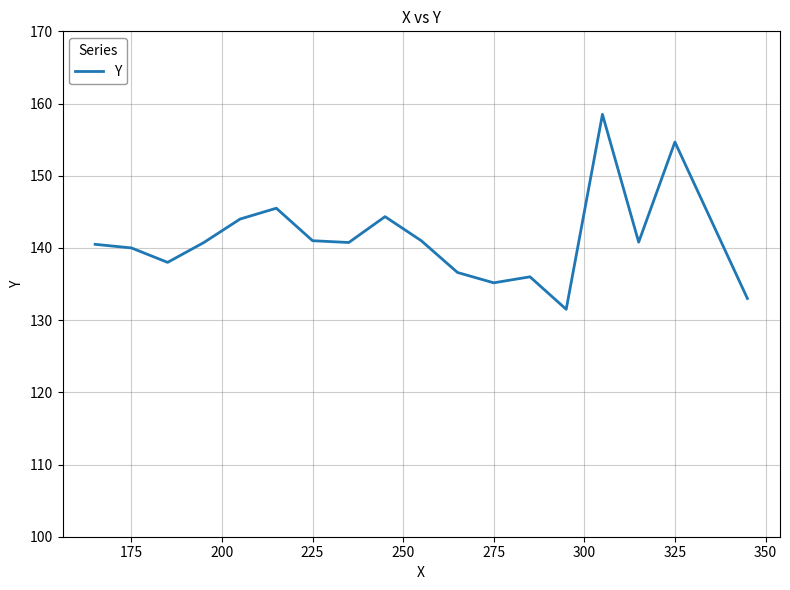

What is the difference between the maximum and minimum values?

27.0